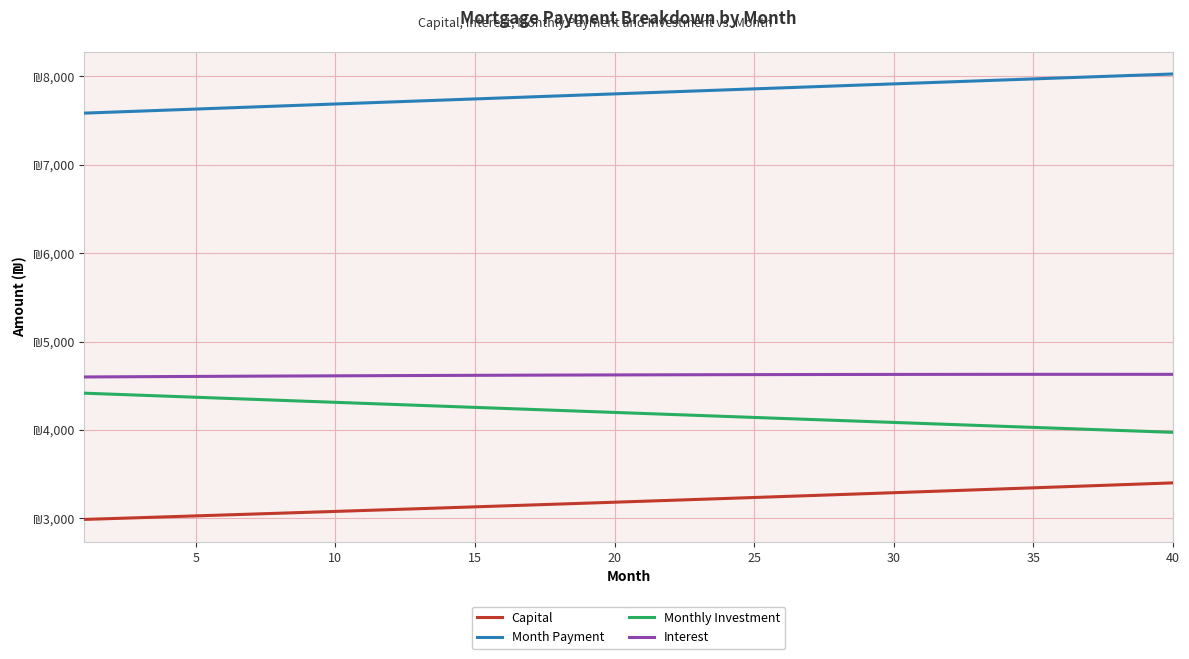

What are all the series names shown in the legend?

Capital, Month Payment, Monthly Investment, Interest